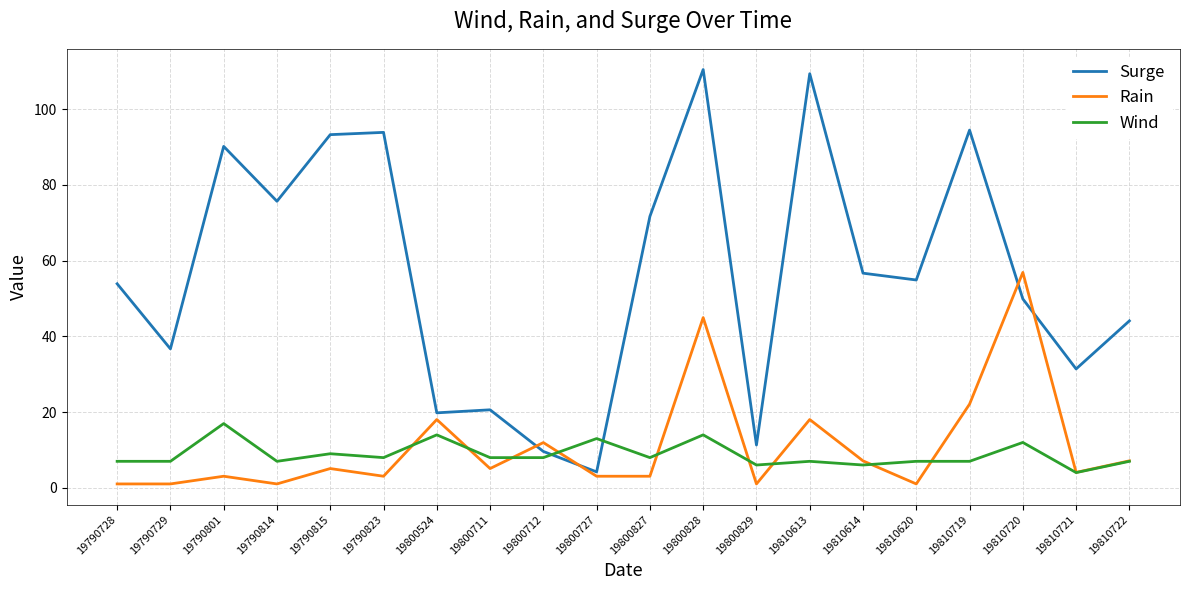

What is the maximum value shown in the chart?

110.5